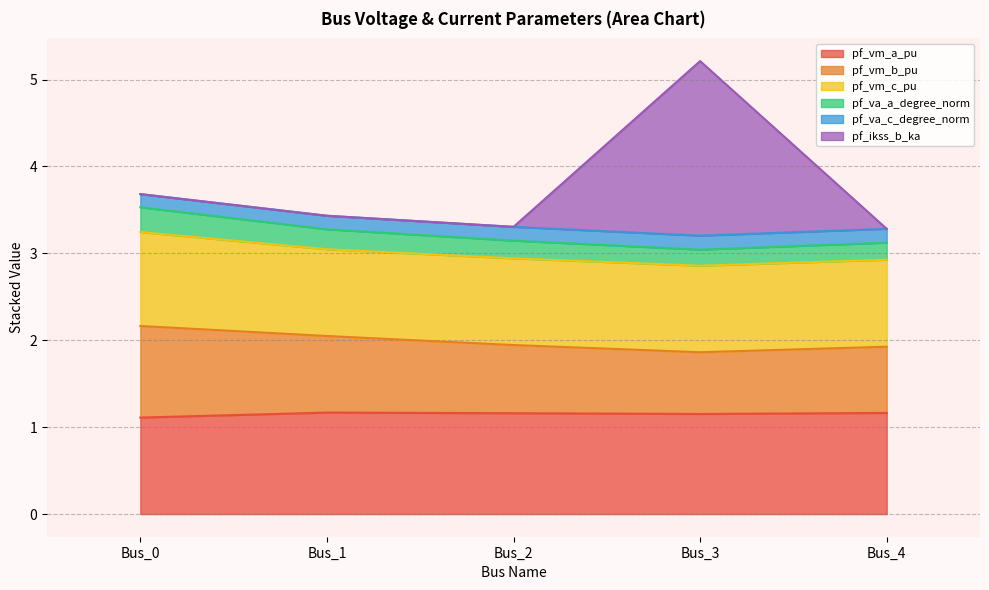

What is the difference between the second highest and minimum values in the pf_vm_a_pu series?

0.1